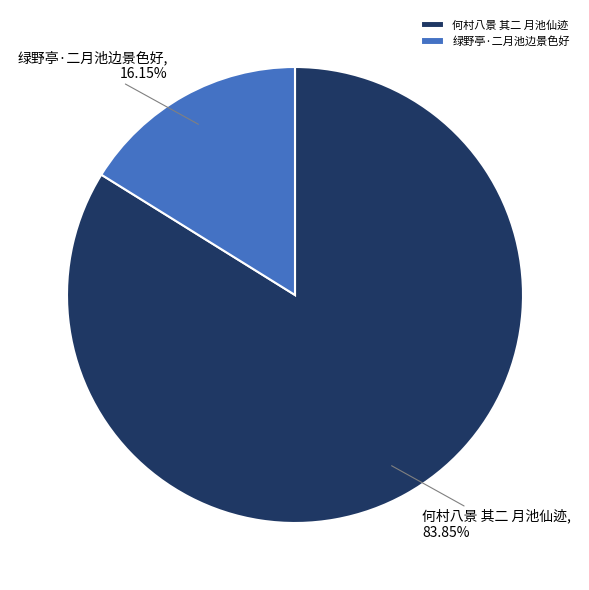

To the nearest percent, what is the difference between the 何村八景 其二 月池仙迹 and 绿野亭·二月池边景色好 slice percentages?

68%